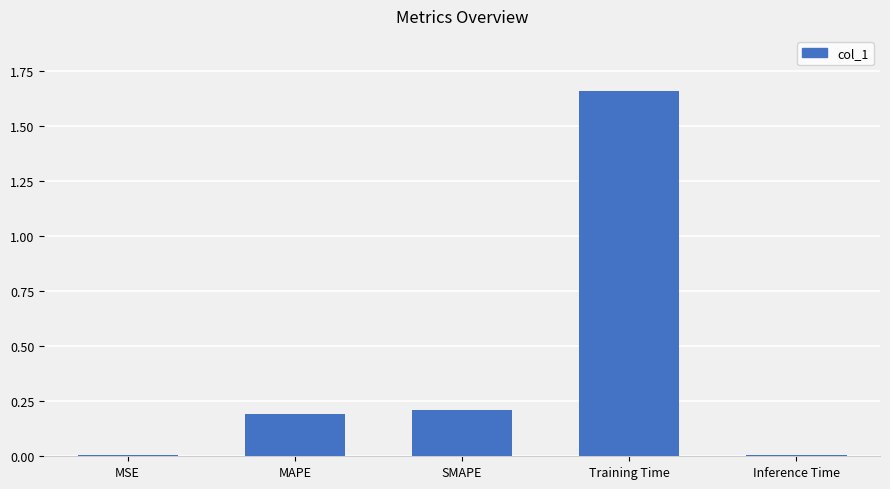

What is the difference between the values at MAPE and MSE?

0.2